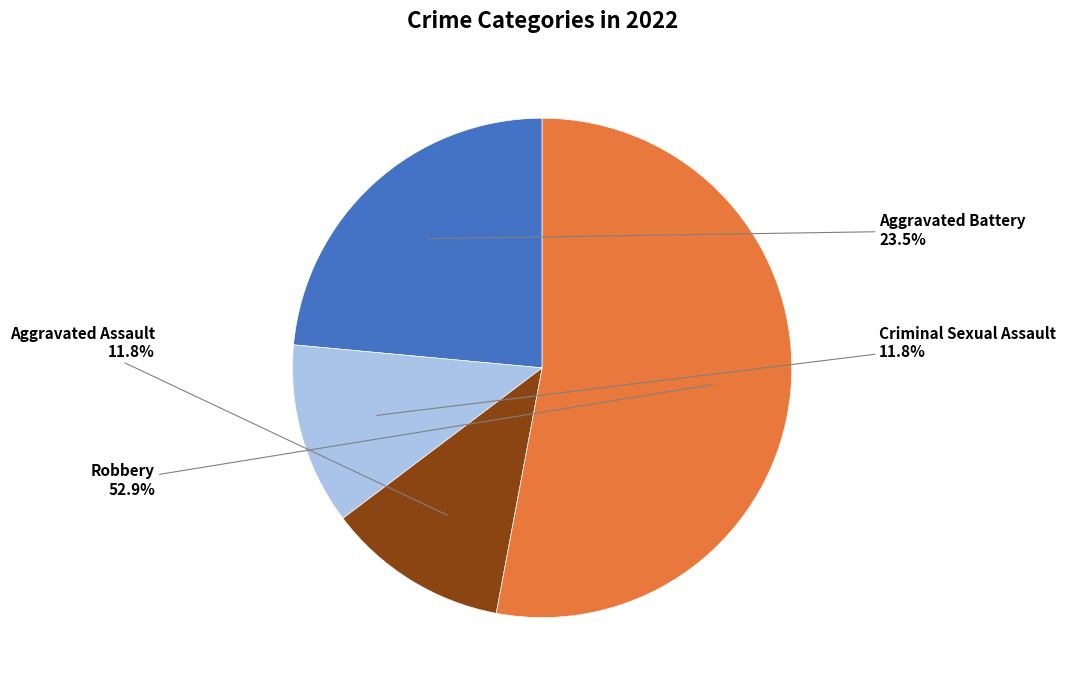

Does Aggravated Battery account for over 50% of the chart?

No